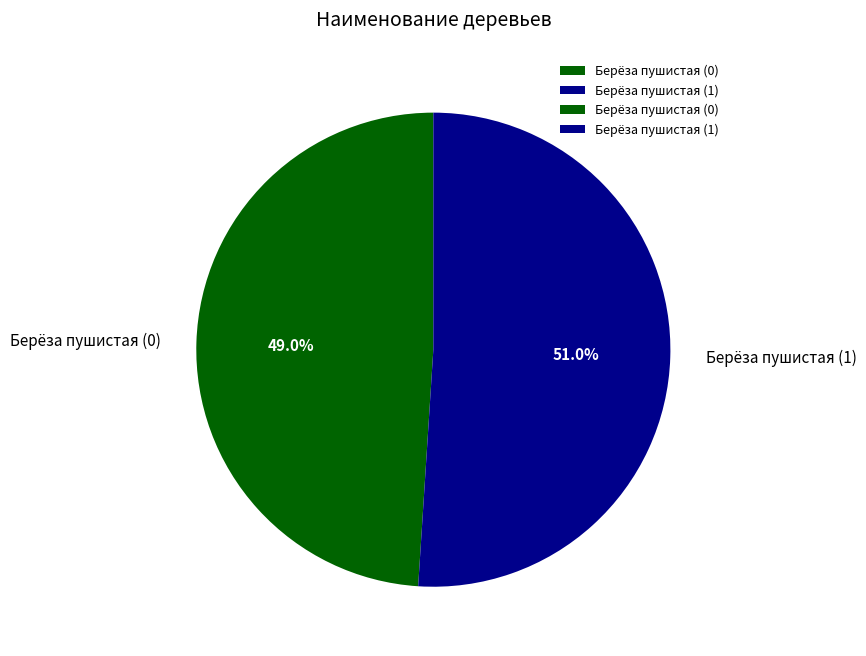

Between Берёза пушистая (0) and Берёза пушистая (1), which is larger?

Берёза пушистая (1)